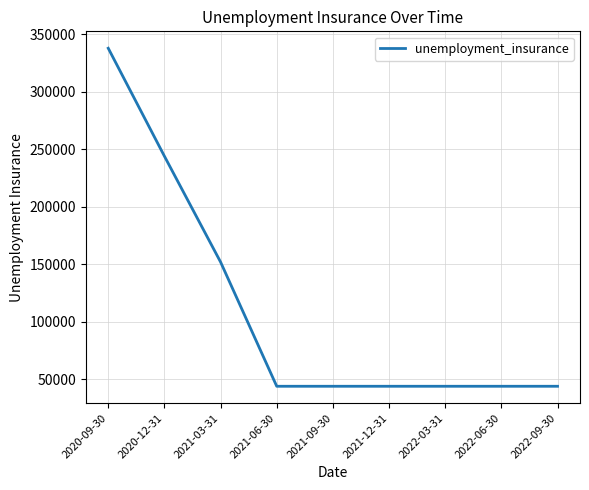

Which label corresponds to the largest value in the chart?

2020-09-30